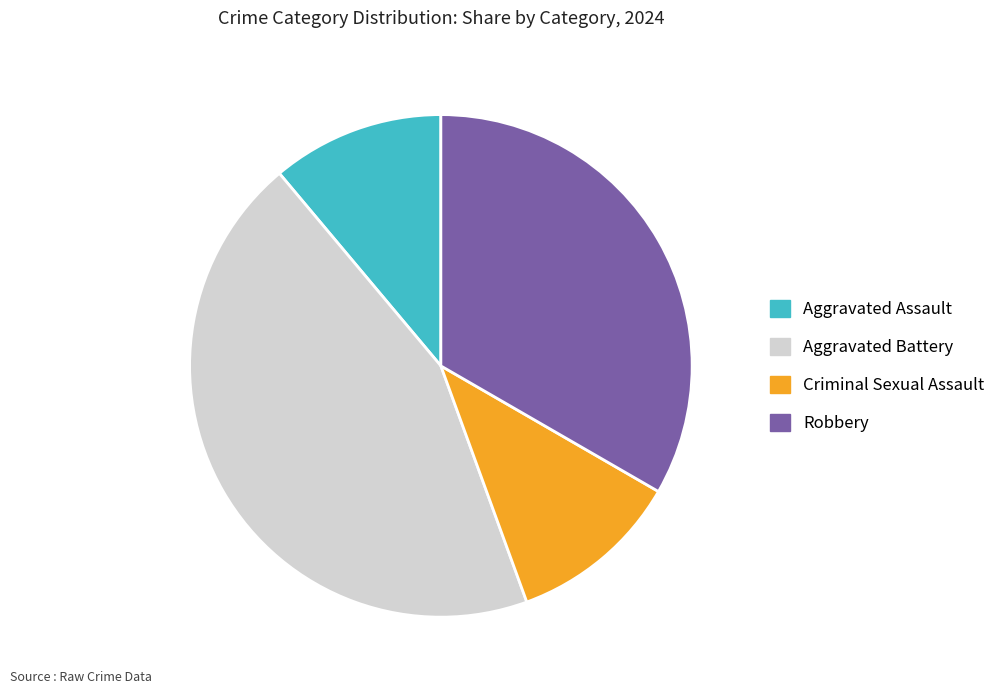

Does Criminal Sexual Assault represent more than half of the total?

No